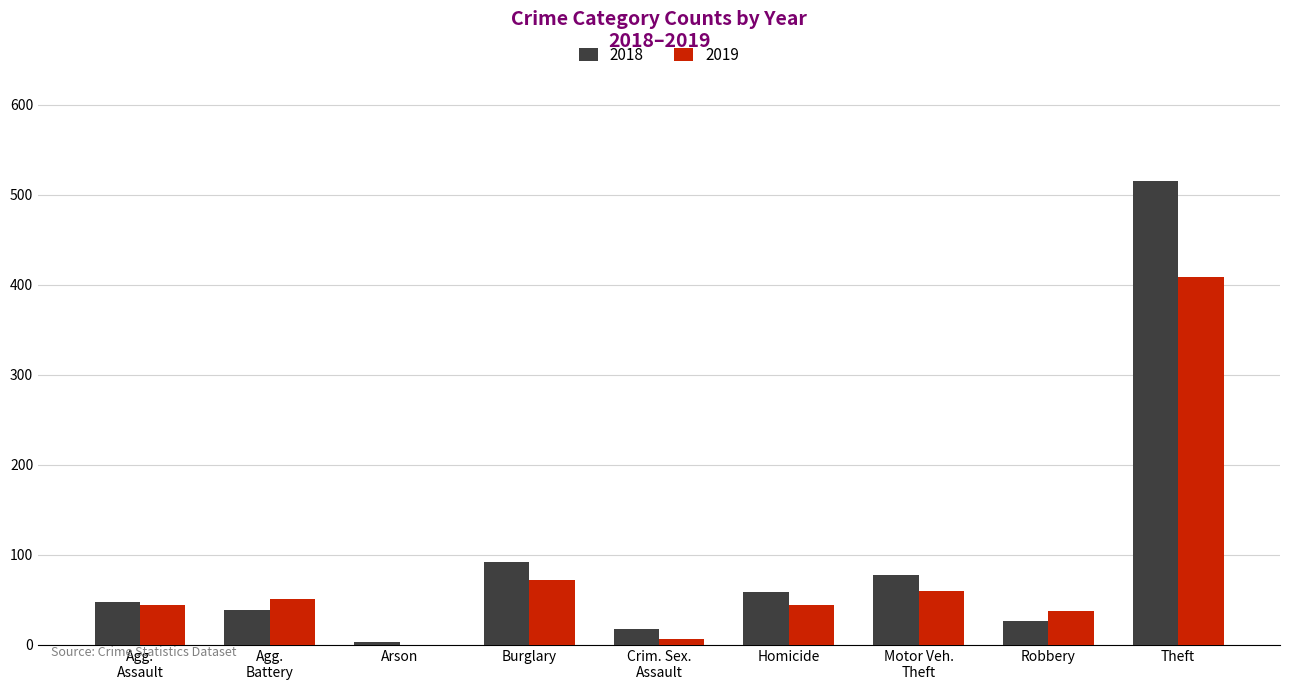

Which series has the largest total across all categories?

2018